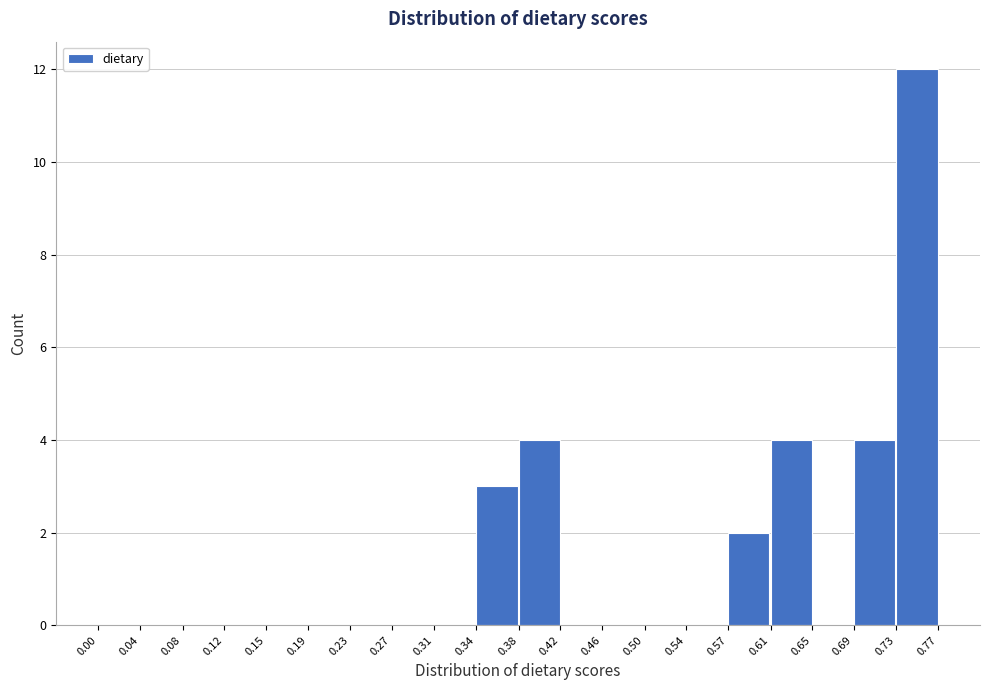

What is the height of the bar covering 0.57 to 0.61 on the x-axis? The values are not printed on the chart, so give them approximately, as read against the axis.

2